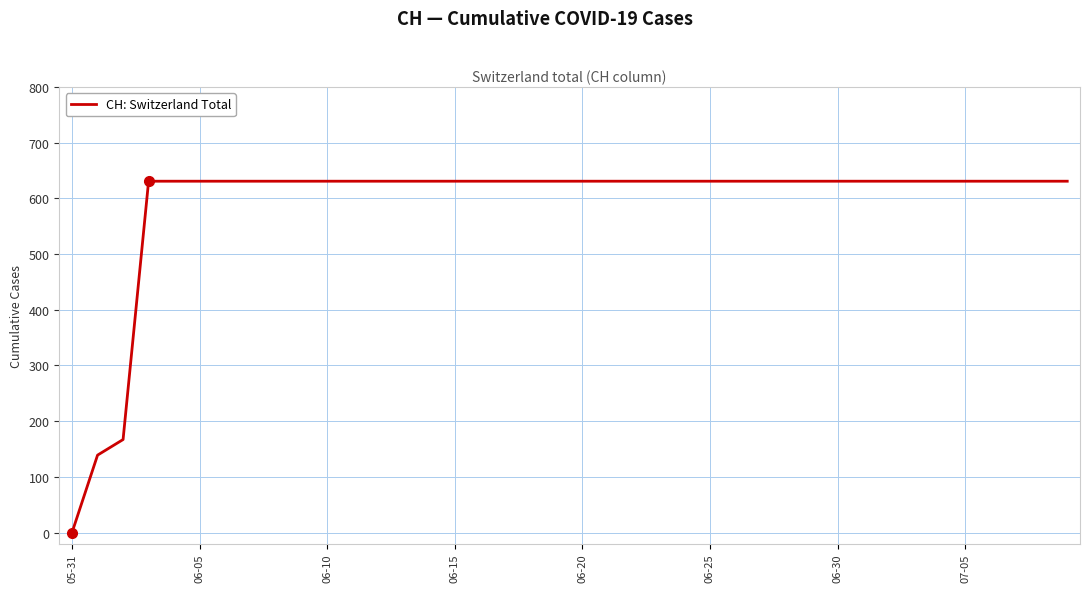

What is the greatest value displayed?

631